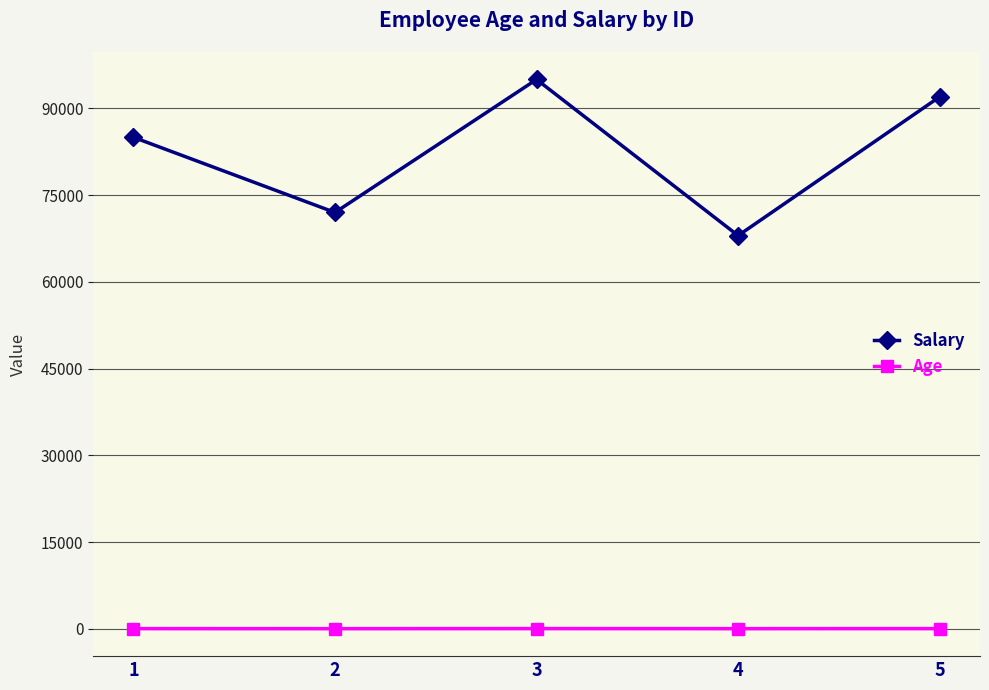

What is the value of the Salary point at the 5th from the left?

92000